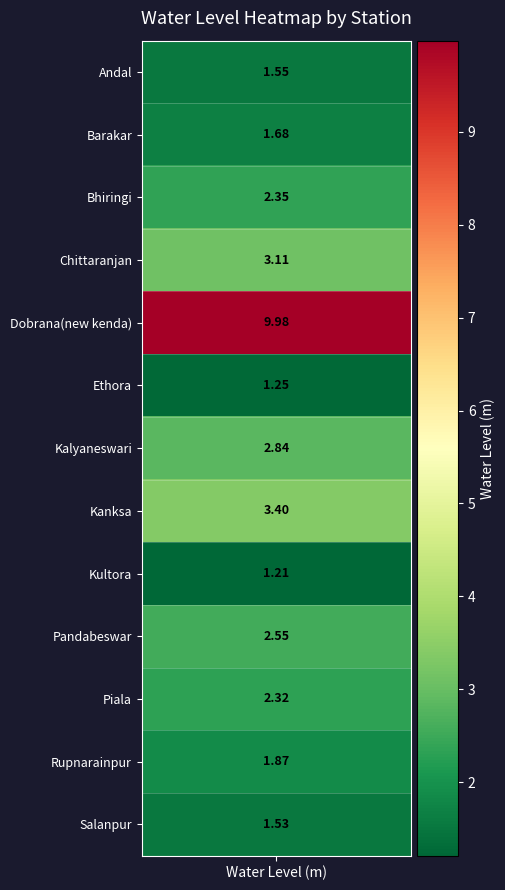

What is the change in value from Dobrana(new kenda) to Pandabeswar?

-7.4